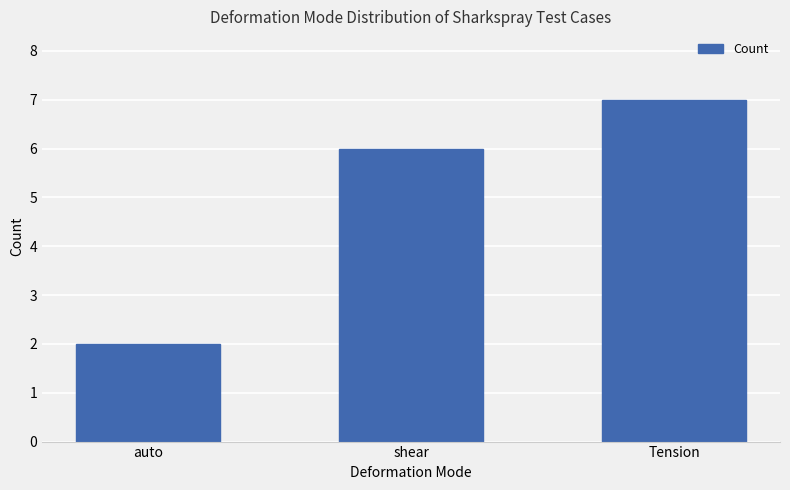

What value does the data have at auto?

2